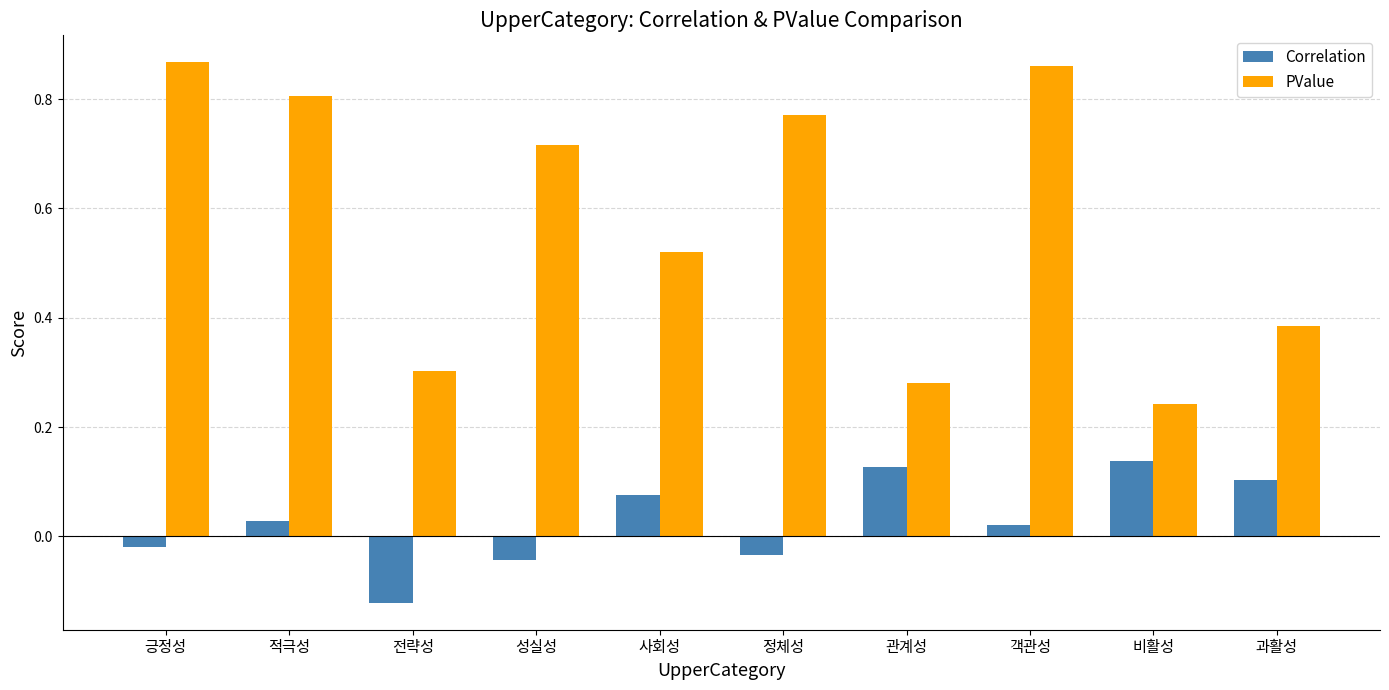

What is the label of the 2nd bar from the left?

적극성